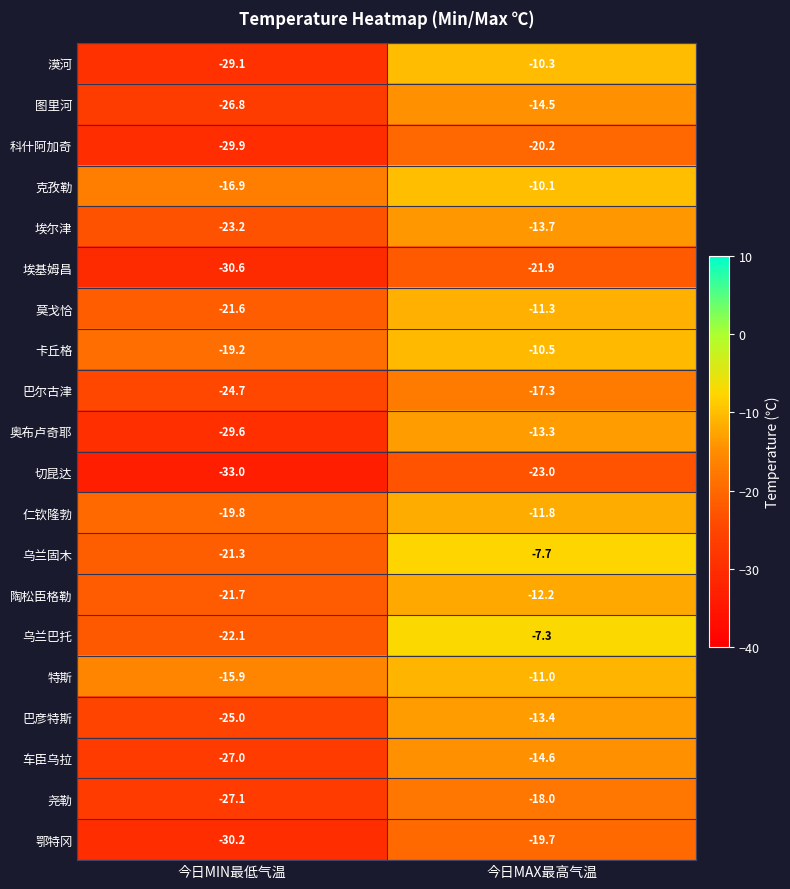

True or false: 莫戈恰 has a value of -38.2 at 今日MIN最低气温.

False